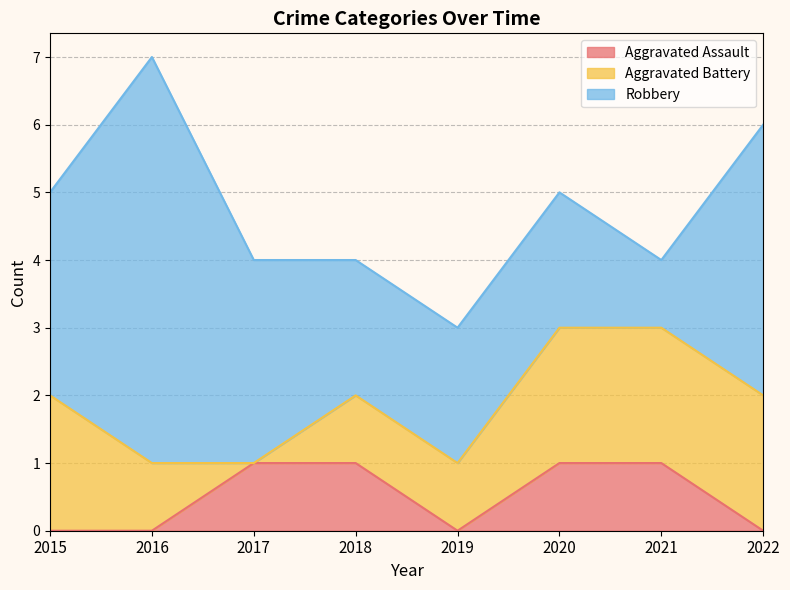

List the series in order of their overall mean, highest first.

Robbery, Aggravated Battery, Aggravated Assault